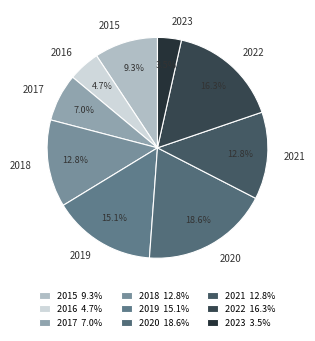

Combined, do 2020 and 2018 account for over 50%?

No